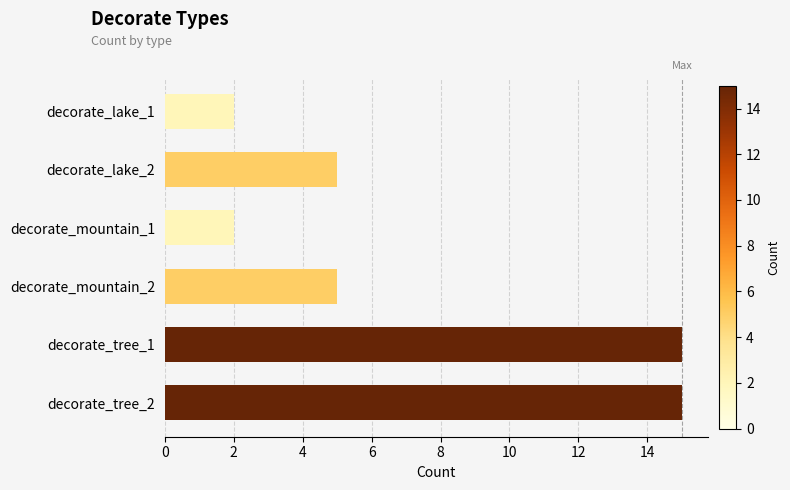

Between decorate_lake_2 and decorate_mountain_1, which is larger?

decorate_lake_2